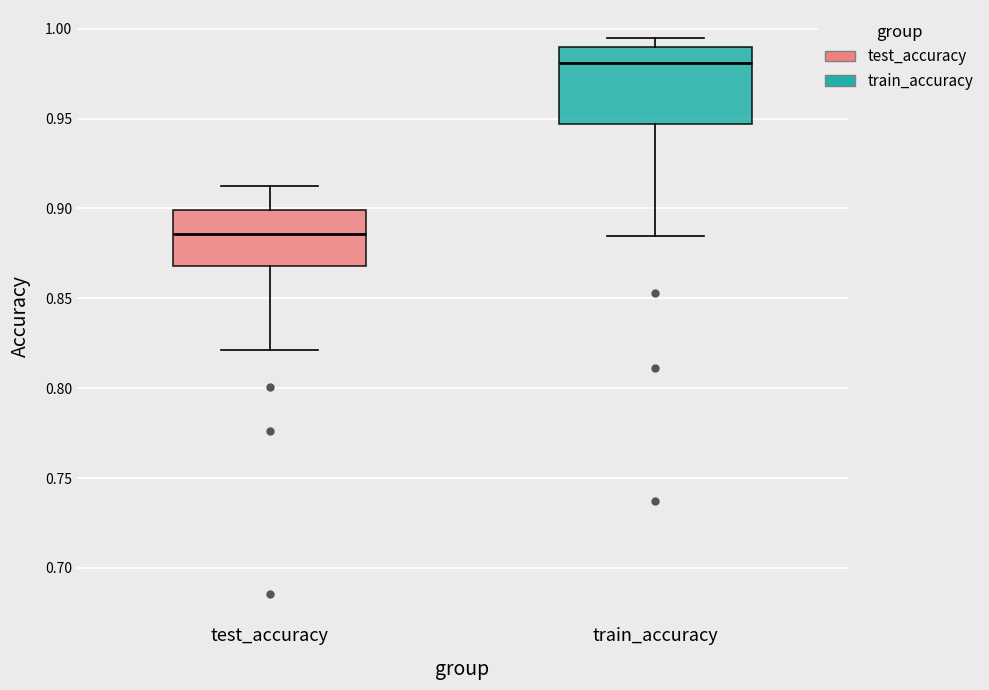

Reading left to right, read every box against the y-axis: the position of its median line, the range the box covers, and the ends of its whiskers. The values are not printed on the chart, so give them approximately, as read against the axis.

test_accuracy: median 0.885, box 0.870 to 0.900, whiskers 0.820 to 0.910
train_accuracy: median 0.980, box 0.945 to 0.990, whiskers 0.885 to 0.995